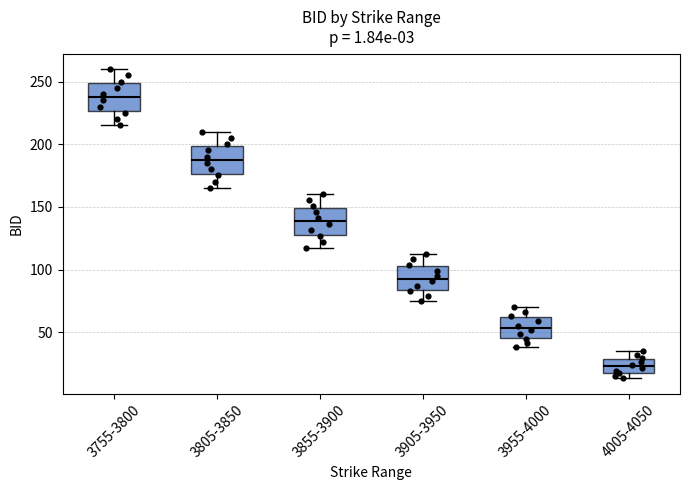

Reading left to right, read every box against the y-axis: the position of its median line, the range the box covers, and the ends of its whiskers. The values are not printed on the chart, so give them approximately, as read against the axis.

3755-3800: median 240, box 225 to 250, whiskers 215 to 260
3805-3850: median 190, box 175 to 200, whiskers 165 to 210
3855-3900: median 140, box 130 to 150, whiskers 115 to 160
3905-3950: median 95, box 85 to 105, whiskers 75 to 115
3955-4000: median 55, box 45 to 60, whiskers 40 to 70
4005-4050: median 25, box 20 to 30, whiskers 15 to 35